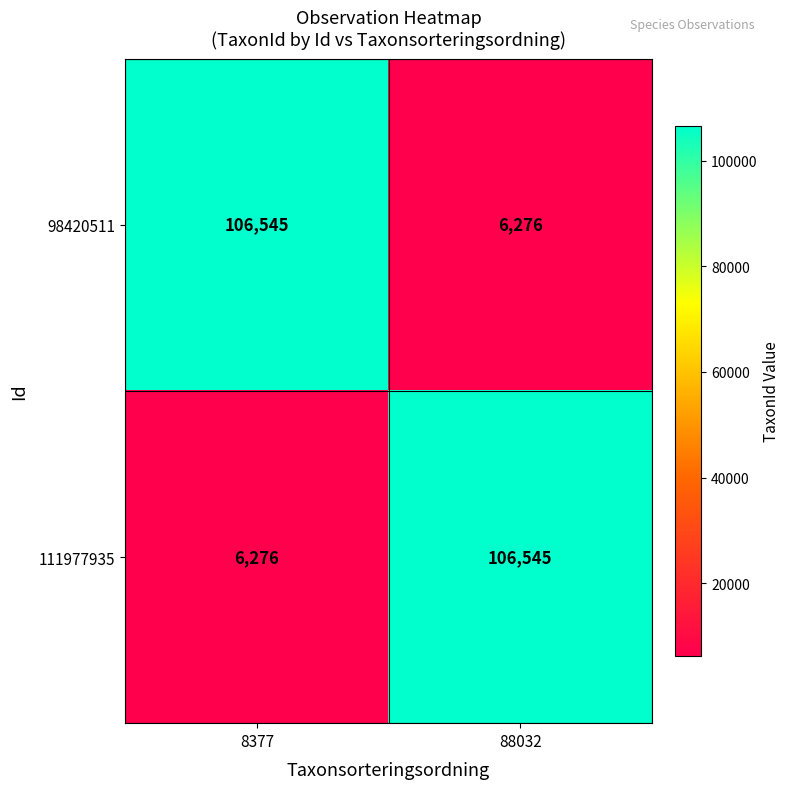

Read the 98420511 value at 88032, to the nearest 50.

6300